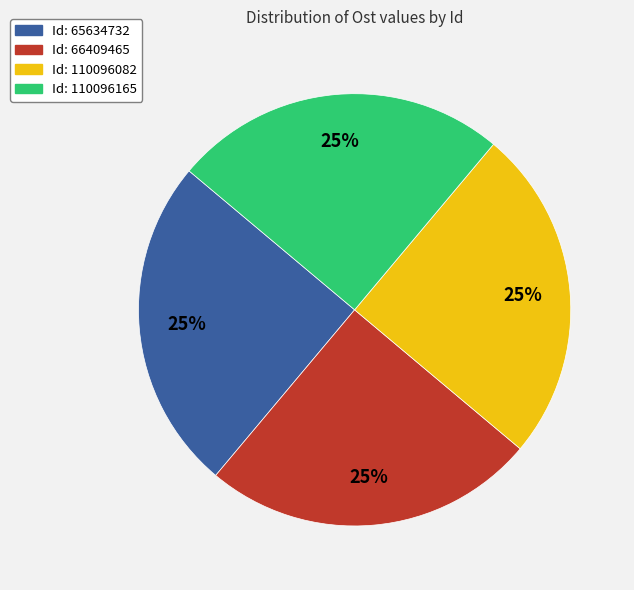

Is there a majority slice in this chart?

No